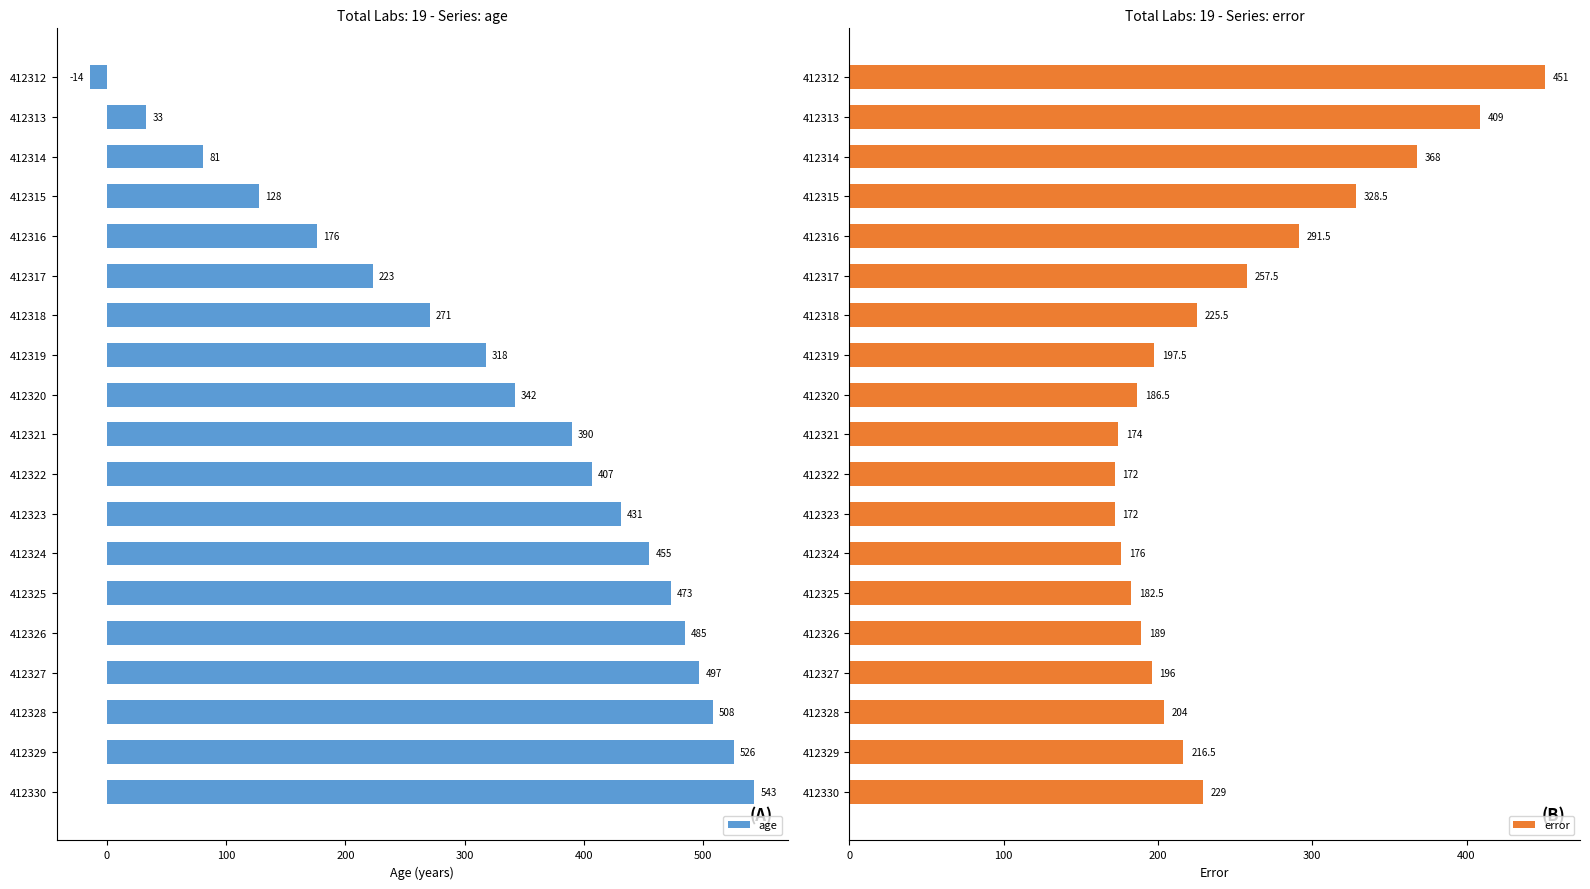

Which category has the highest value in the age series?

412330